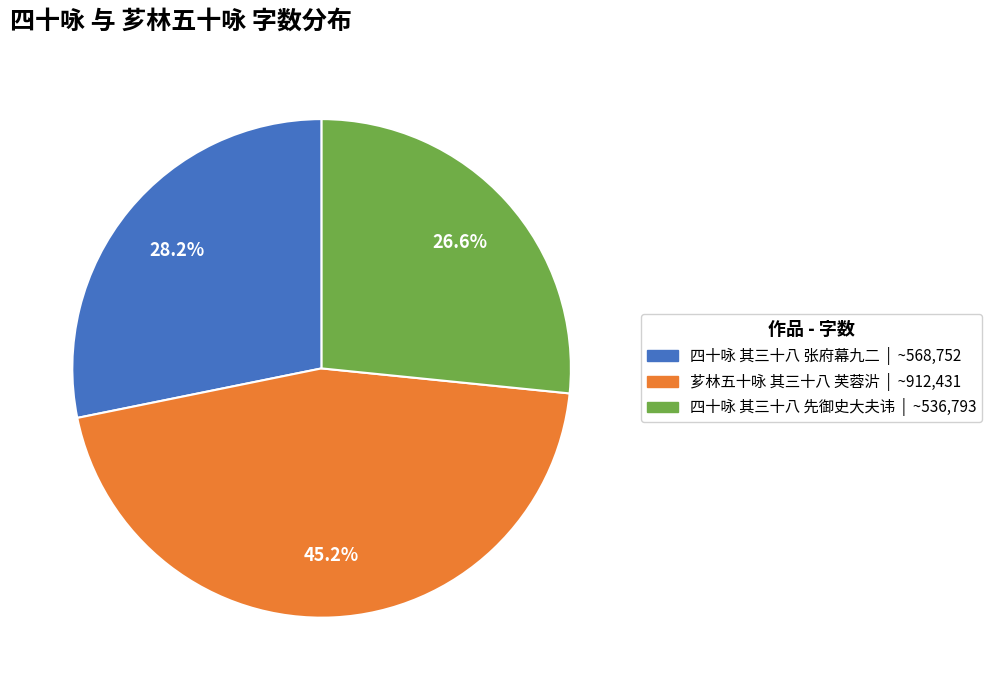

Which slice is the largest?

芗林五十咏 其三十八 芙蓉沜